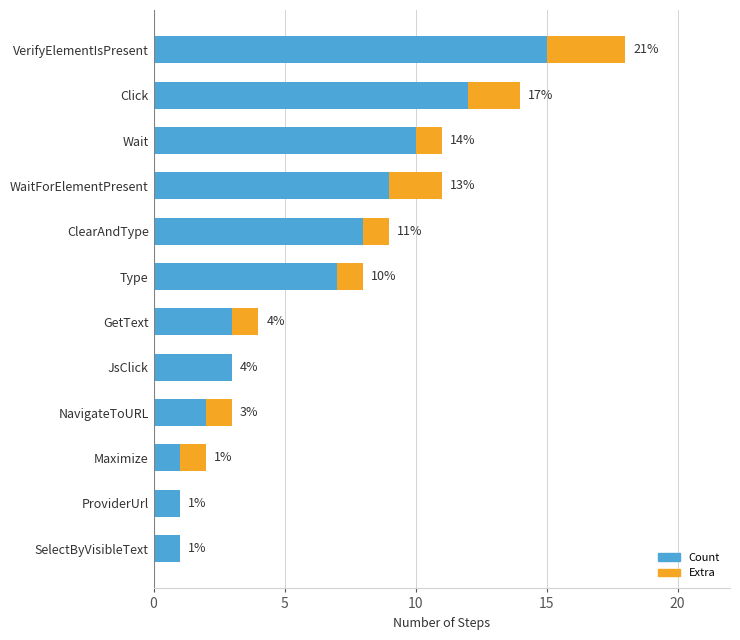

What are all the series names shown in the legend?

Count, Extra